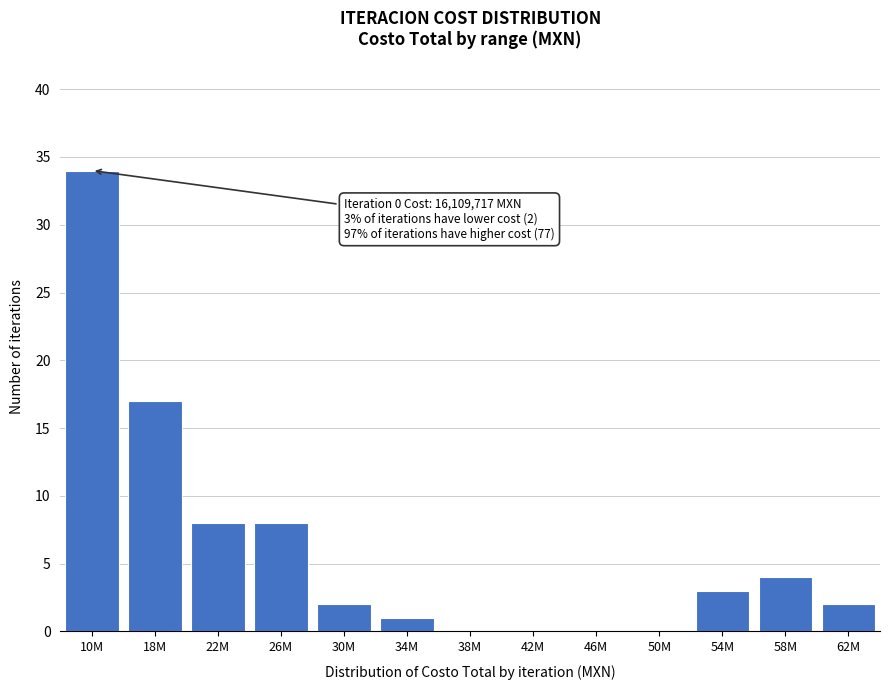

Reading right to left, extract all data points from this chart.

62M=2	58M=4	54M=3	50M=0	46M=0	42M=0	38M=0	34M=1	30M=2	26M=8	22M=8	18M=17	10M=34